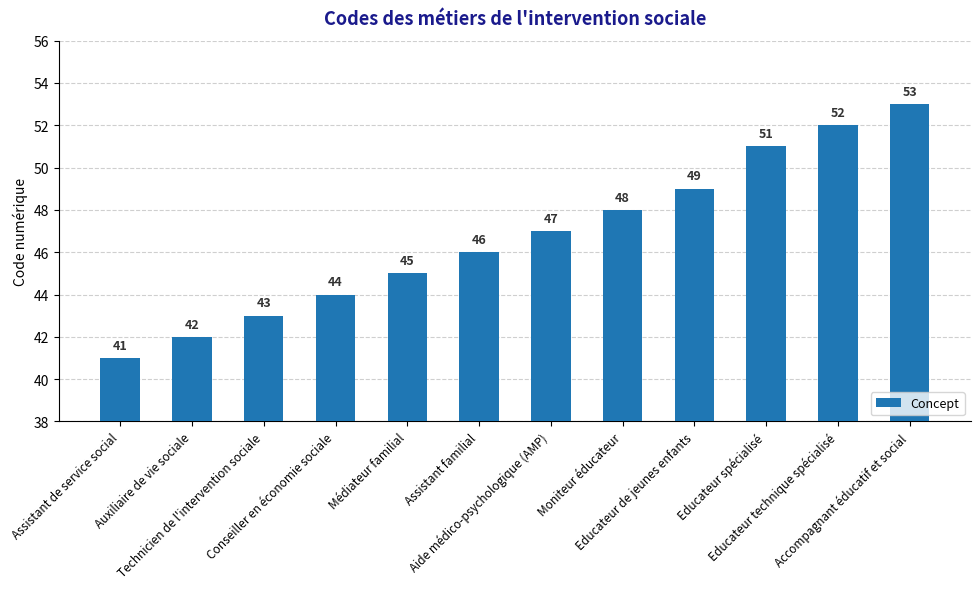

Is it true that the value at Technicien de l'intervention sociale is 29?

False